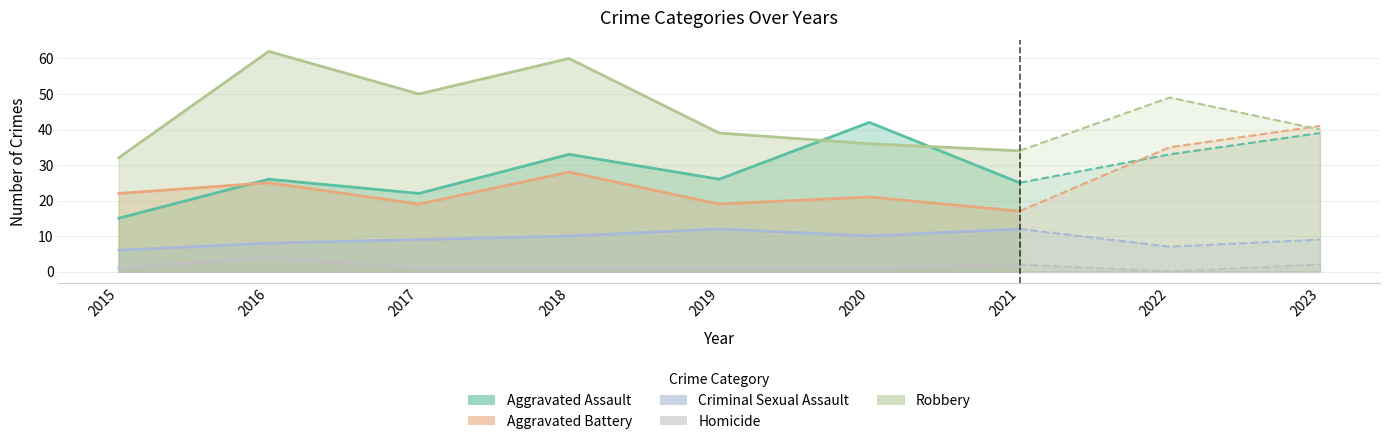

Reading left to right, extract all data points from this chart.

Aggravated Assault: 2015=15	2016=26	2017=22	2018=33	2019=26	2020=42	2021=25	2022=33	2023=39
Aggravated Battery: 2015=22	2016=25	2017=19	2018=28	2019=19	2020=21	2021=17	2022=35	2023=41
Criminal Sexual Assault: 2015=6	2016=8	2017=9	2018=10	2019=12	2020=10	2021=12	2022=7	2023=9
Homicide: 2015=1	2016=4	2017=1	2018=1	2019=1	2020=1	2021=2	2022=0	2023=2
Robbery: 2015=32	2016=62	2017=50	2018=60	2019=39	2020=36	2021=34	2022=49	2023=40